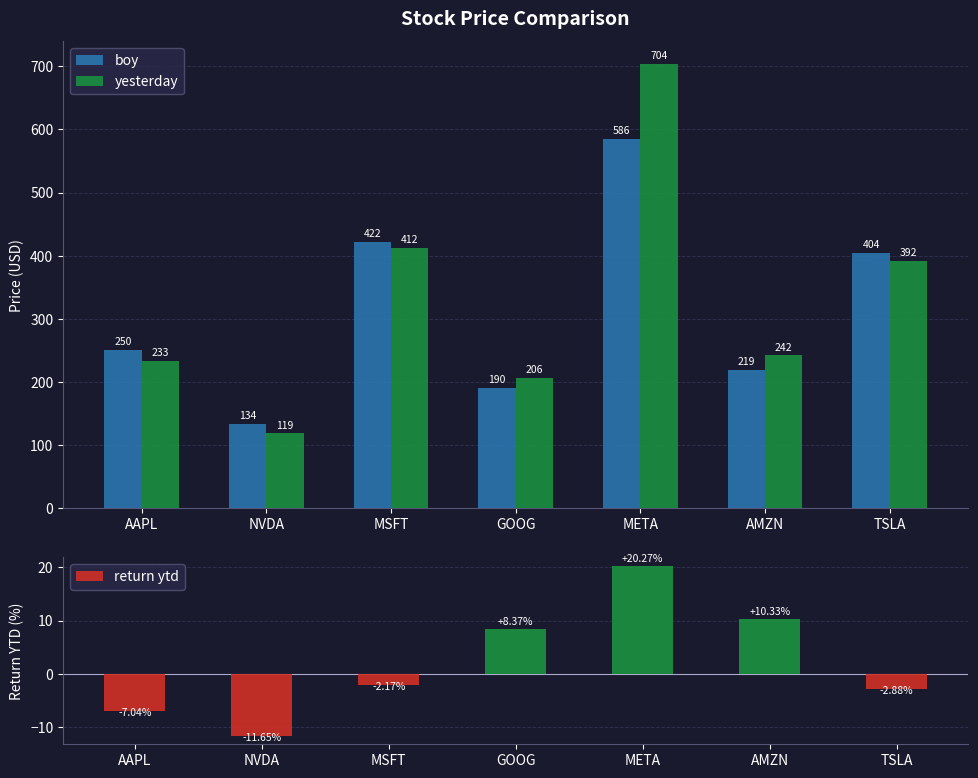

Reading left to right, transcribe all the data shown in this chart.

boy: 250.4	134.3	421.5	190.4	585.5	219.4	403.8
yesterday: 232.8	118.7	412.4	206.4	704.2	242.1	392.2
return ytd: -7.0	-11.7	-2.2	8.4	20.3	10.3	-2.9